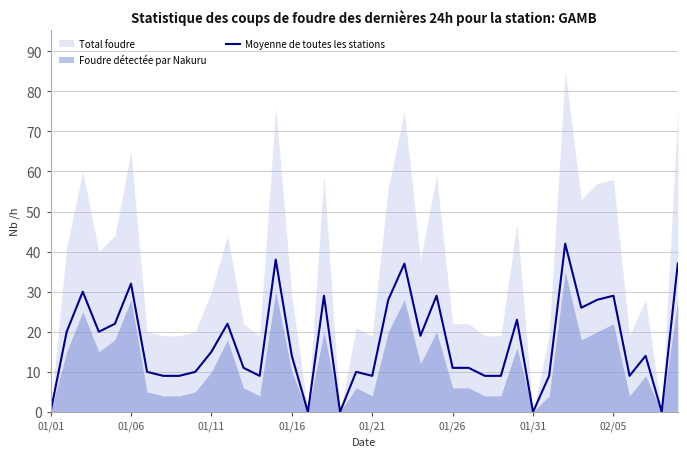

Does the chart have visible grid lines?

Yes